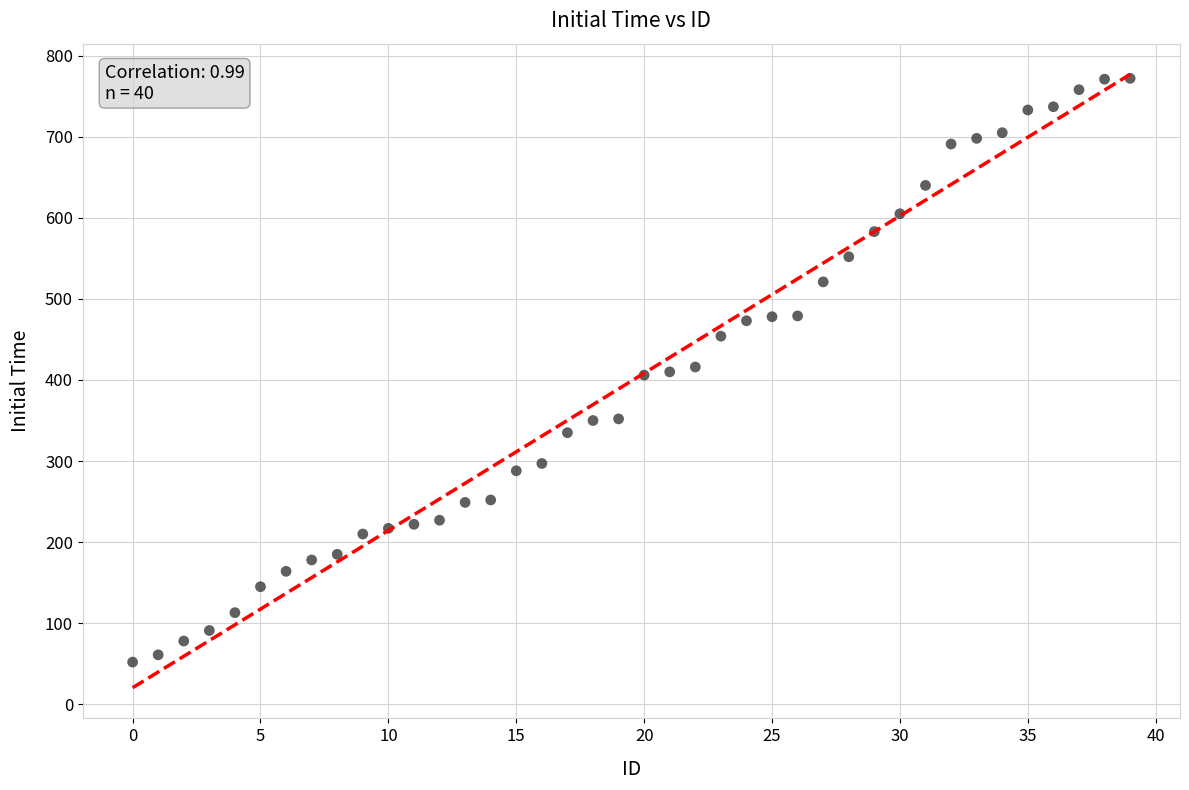

What is the range of Y values (max minus min)?

720